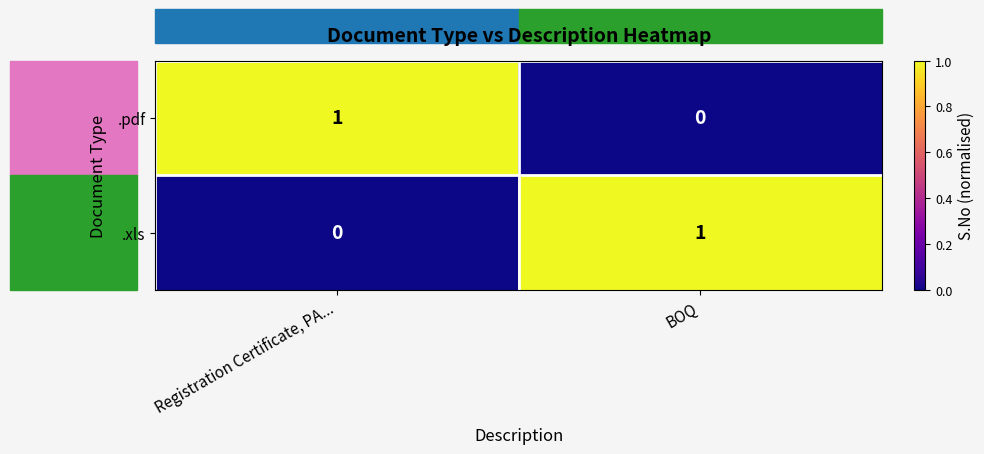

At BOQ, list the series in order from smallest to largest.

.pdf, .xls